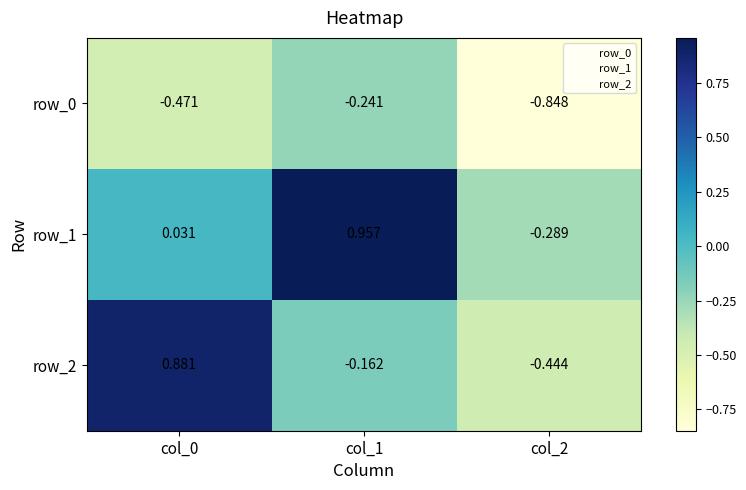

Is the value of row_0 at col_0 greater than the value of row_1 at col_2?

No